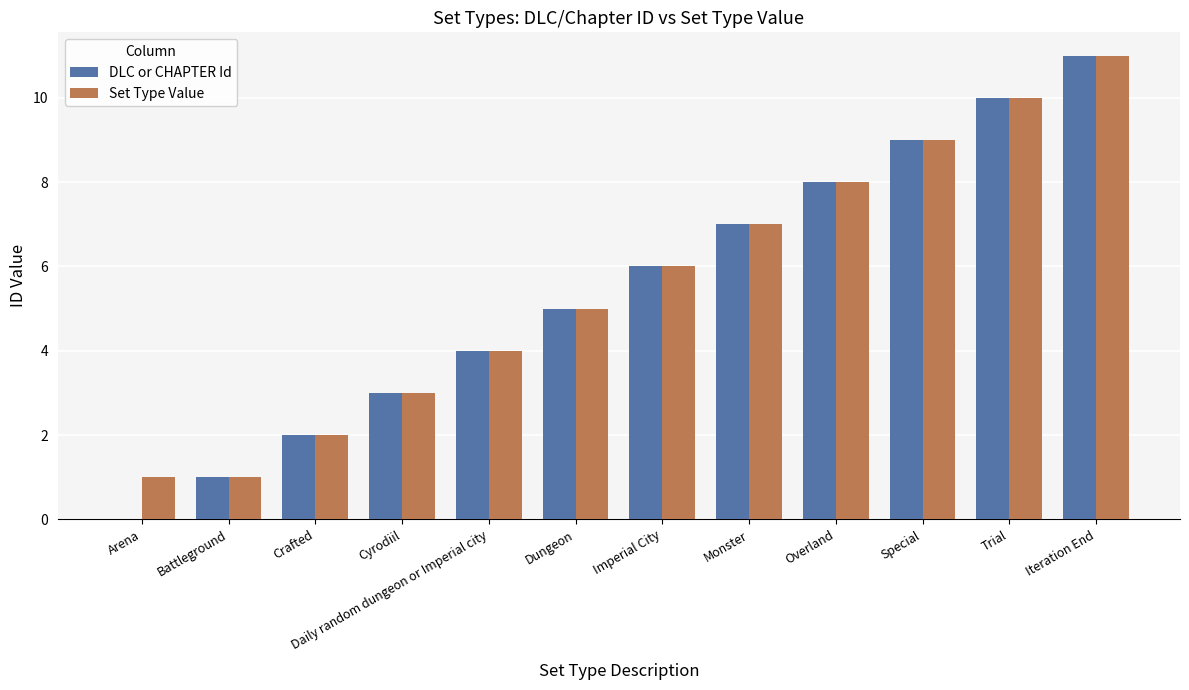

The Set Type Value series shows 4 at Daily random dungeon or Imperial city. True or false?

True